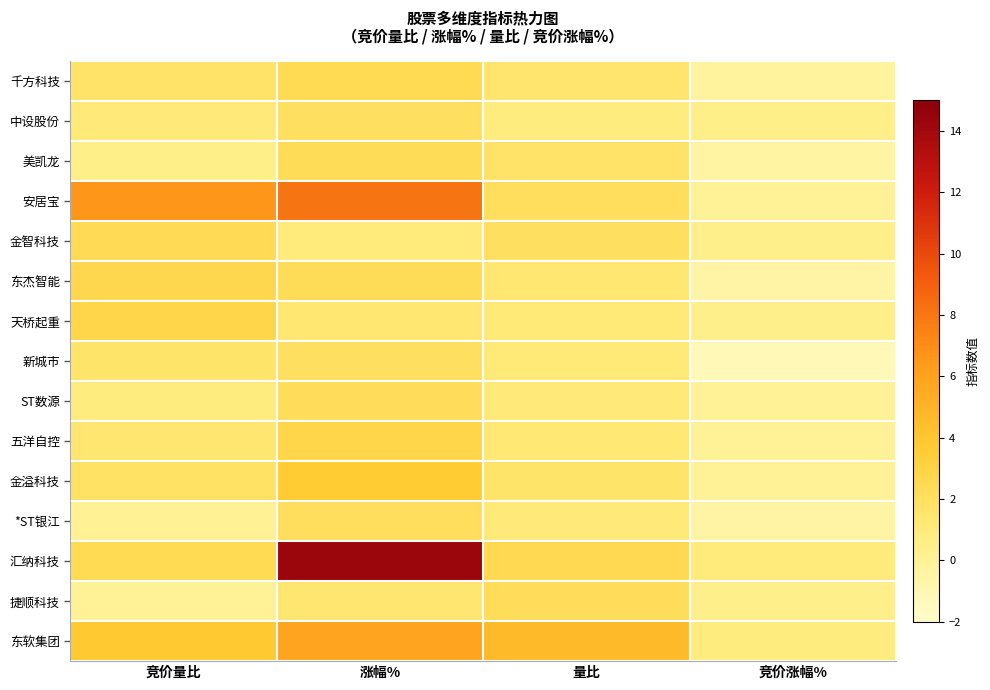

Count the number of data series in this chart.

15